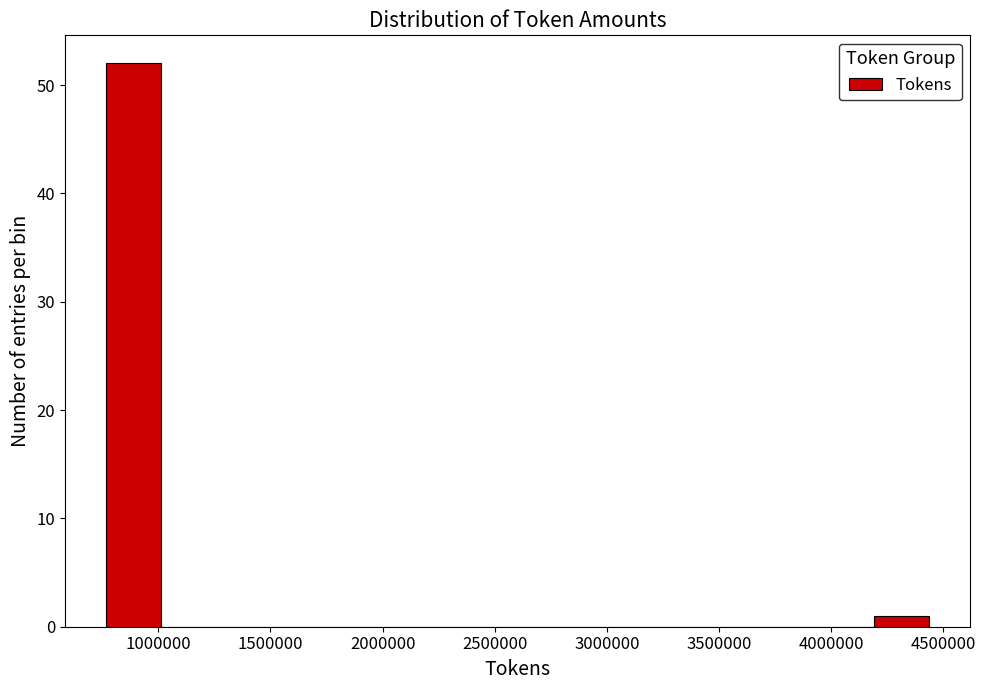

Reading left to right, transcribe this chart: for each bar, give the range it covers on the x-axis and its height. Neither the bar edges nor the heights are printed on the chart, so give them approximately, as read against the axes.

750000 to 1000000: 52
1000000 to 1250000: 0
1250000 to 1500000: 0
1500000 to 1750000: 0
1750000 to 2000000: 0
2000000 to 2250000: 0
2250000 to 2500000: 0
2500000 to 2700000: 0
2700000 to 2950000: 0
2950000 to 3200000: 0
3200000 to 3450000: 0
3450000 to 3700000: 0
3700000 to 3950000: 0
3950000 to 4200000: 0
4200000 to 4450000: 1